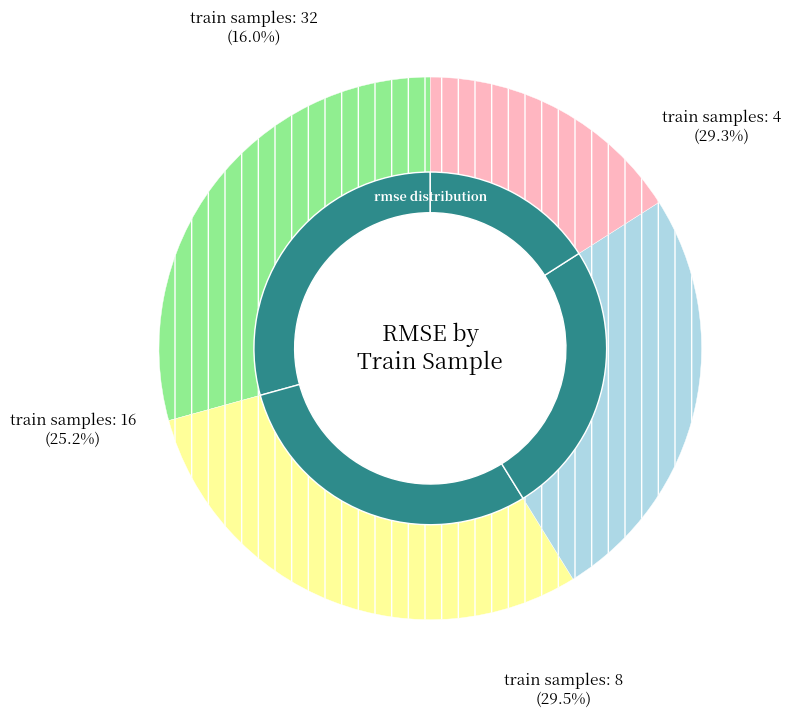

How much of the chart is everything except 4?

70.7%